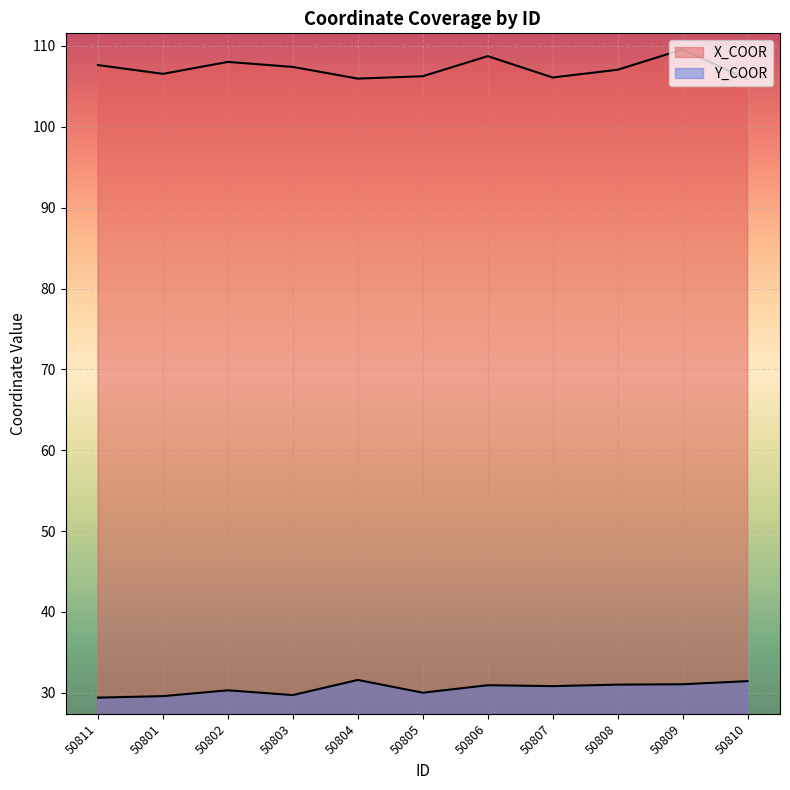

What is the minimum value shown in the chart?

29.4